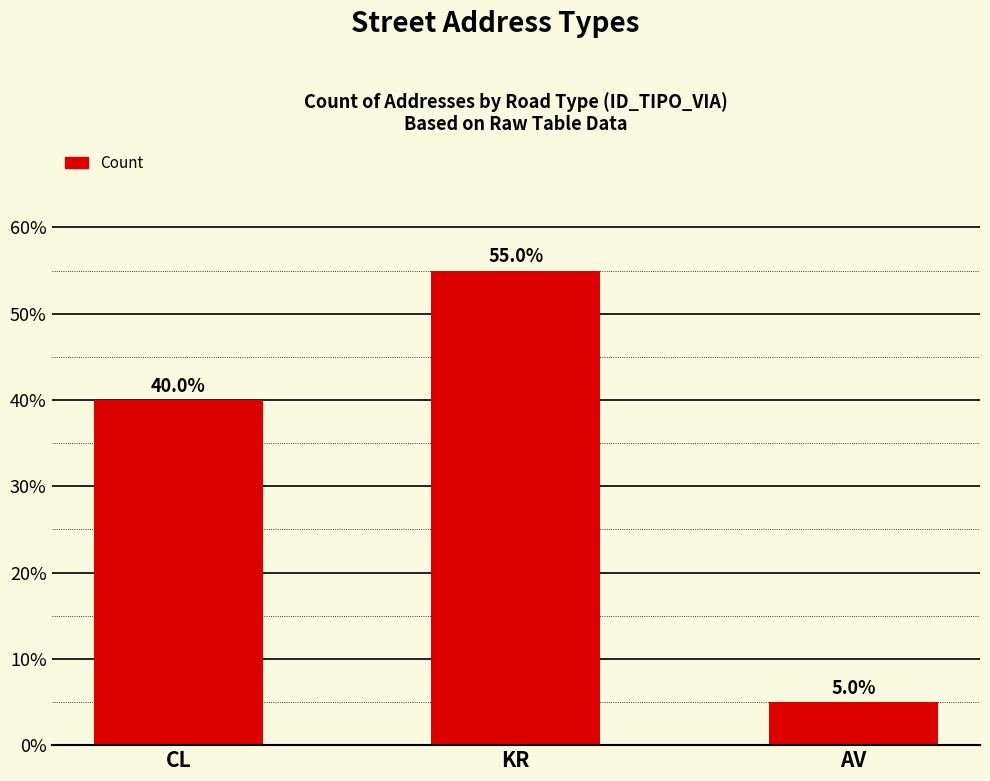

What is the minimum value shown in the chart?

5.0